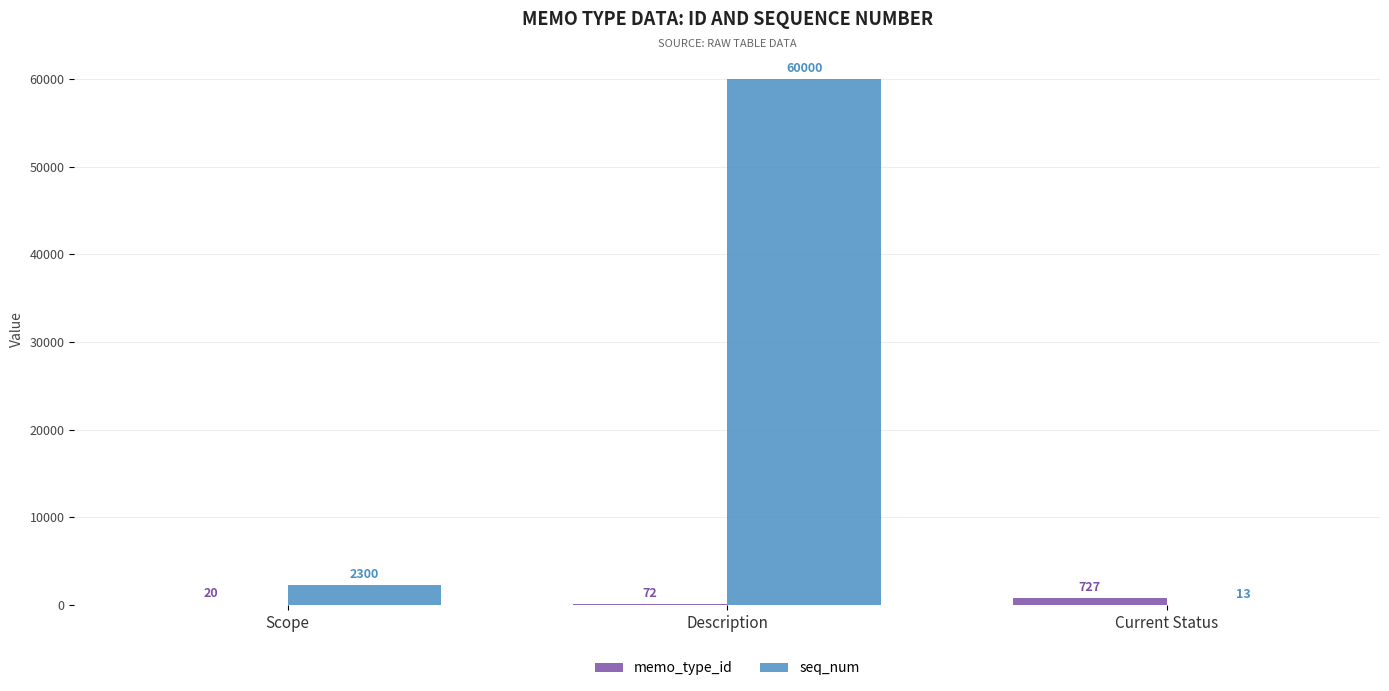

What is the total value across all series at Scope?

2320